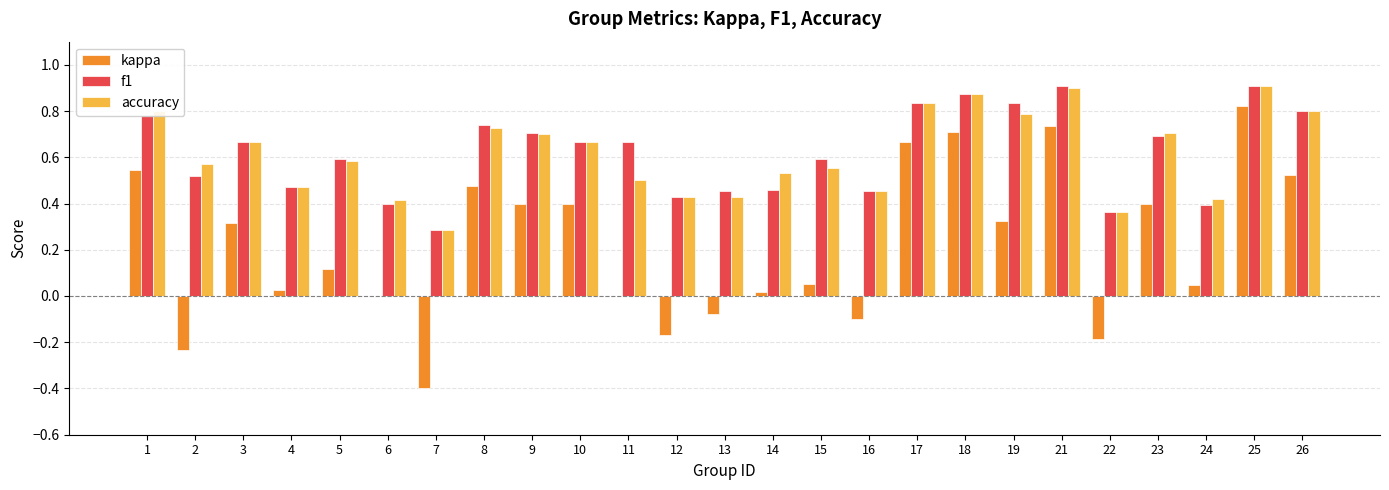

Which series changed the most between 9 and 14?

kappa